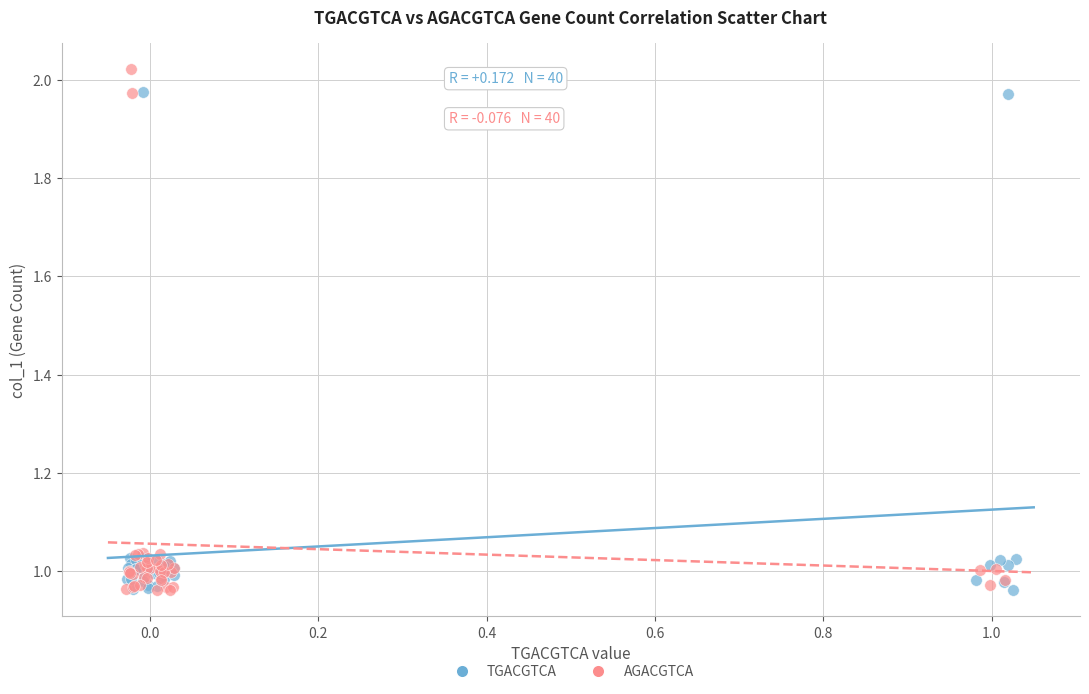

Which series contains the highest Y value?

AGACGTCA